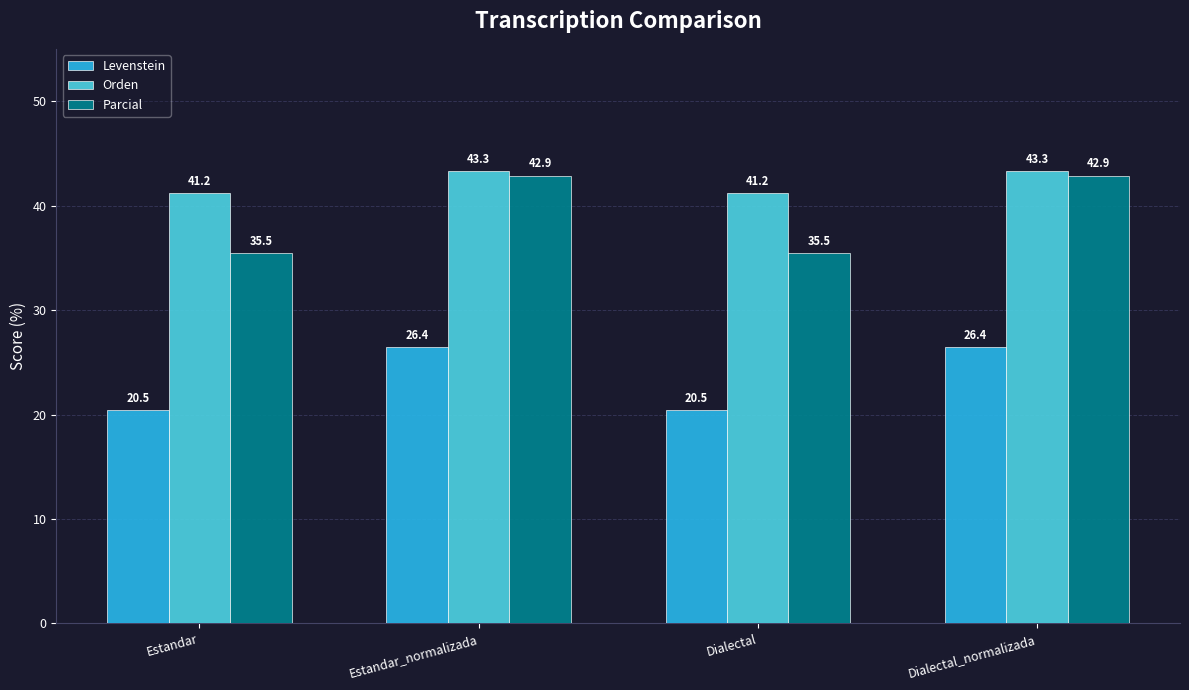

At how many categories does at least one series exceed 23?

4